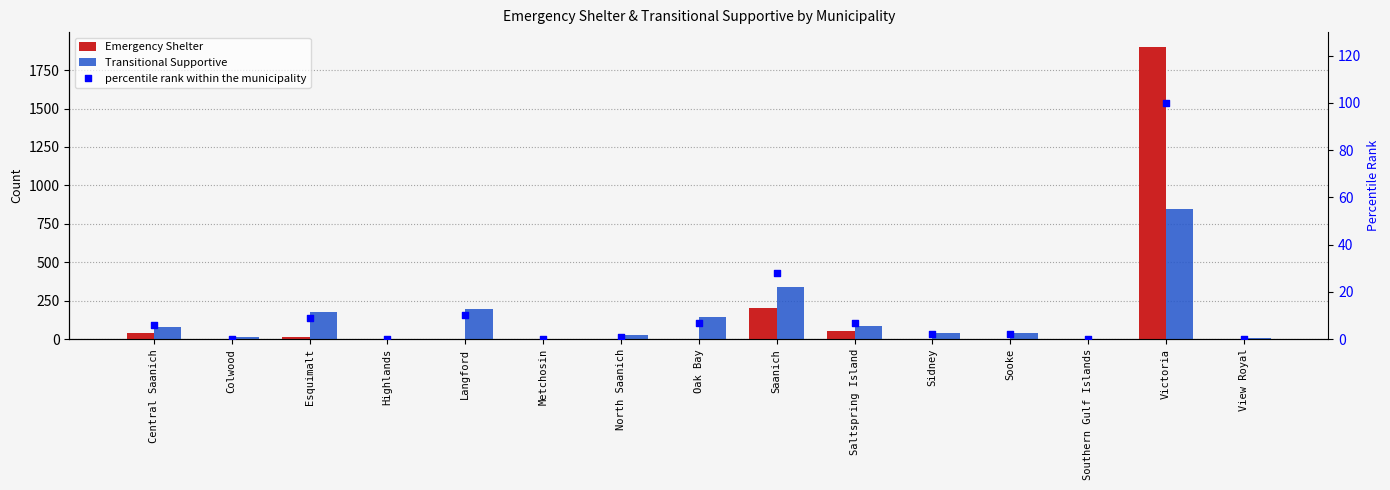

Which series has the largest Y range (max minus min)?

Emergency Shelter